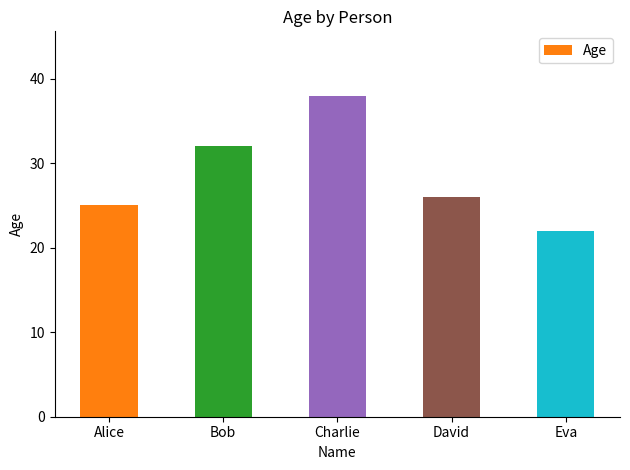

Approximately how many times larger is the value at Bob compared to David?

1.2